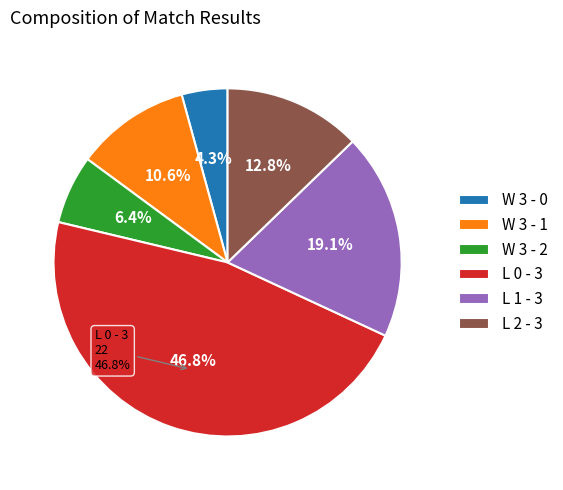

How much of the chart is everything except L 2 - 3?

87.2%